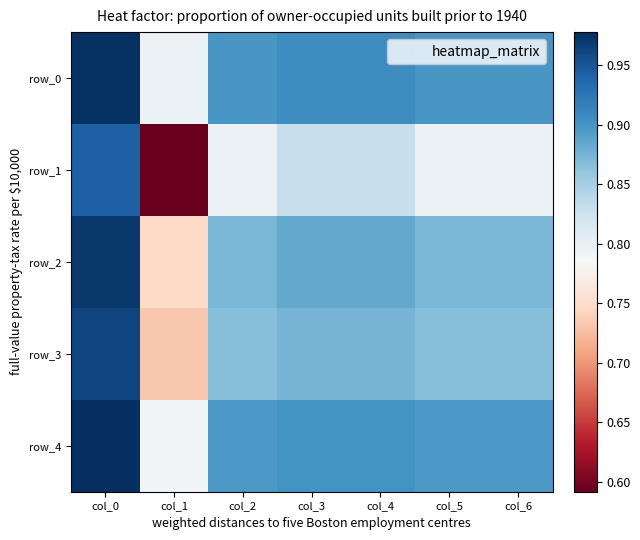

Which series has the largest total across all categories?

row_0